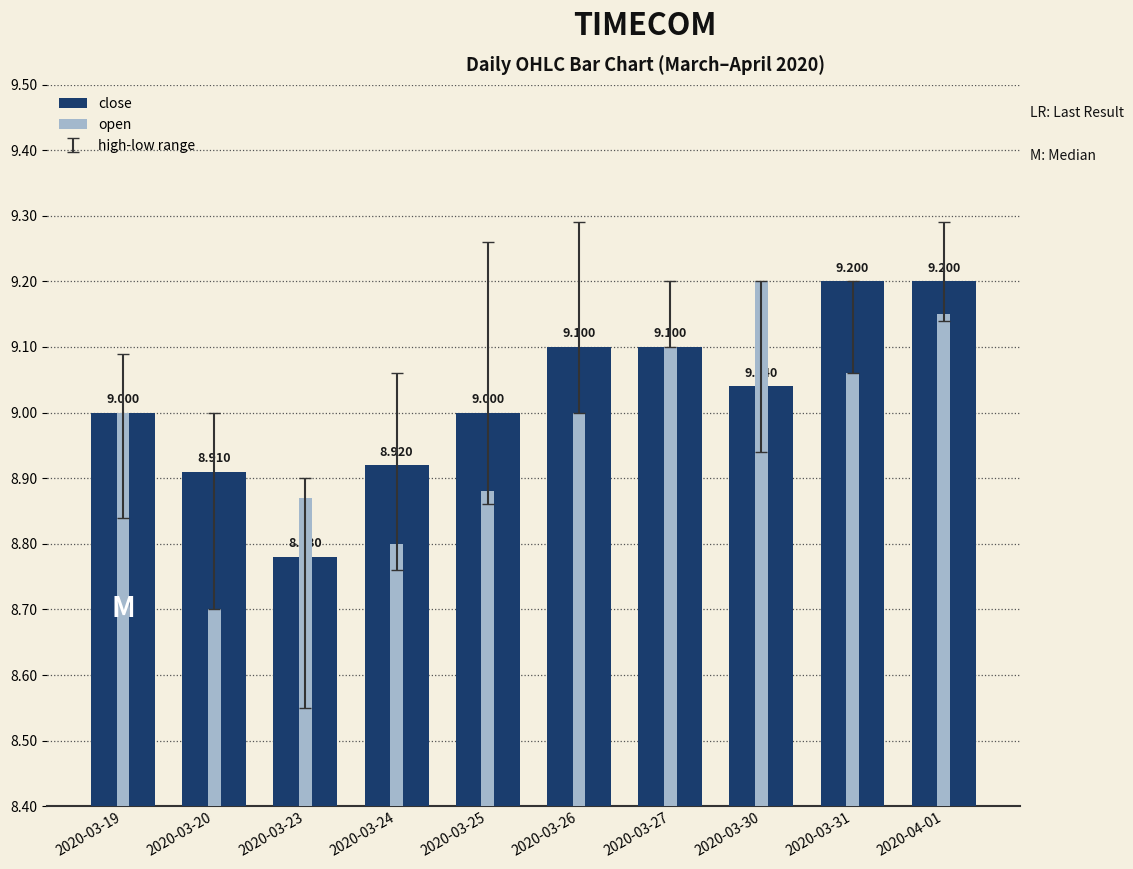

Which series changed the most between 2020-03-24 and 2020-03-30?

open